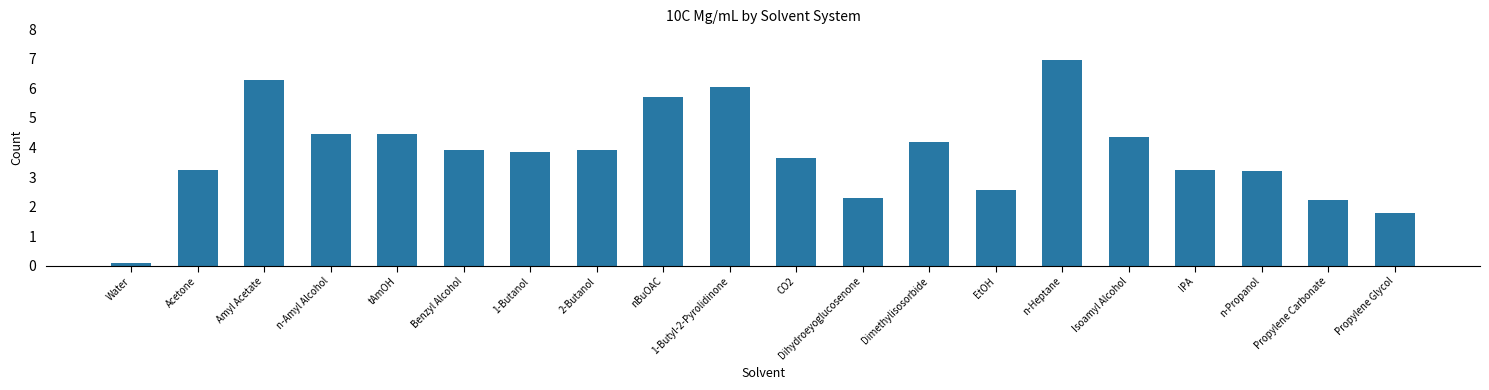

What is the label of the 12th bar from the left?

Dihydroeyoglucosenone